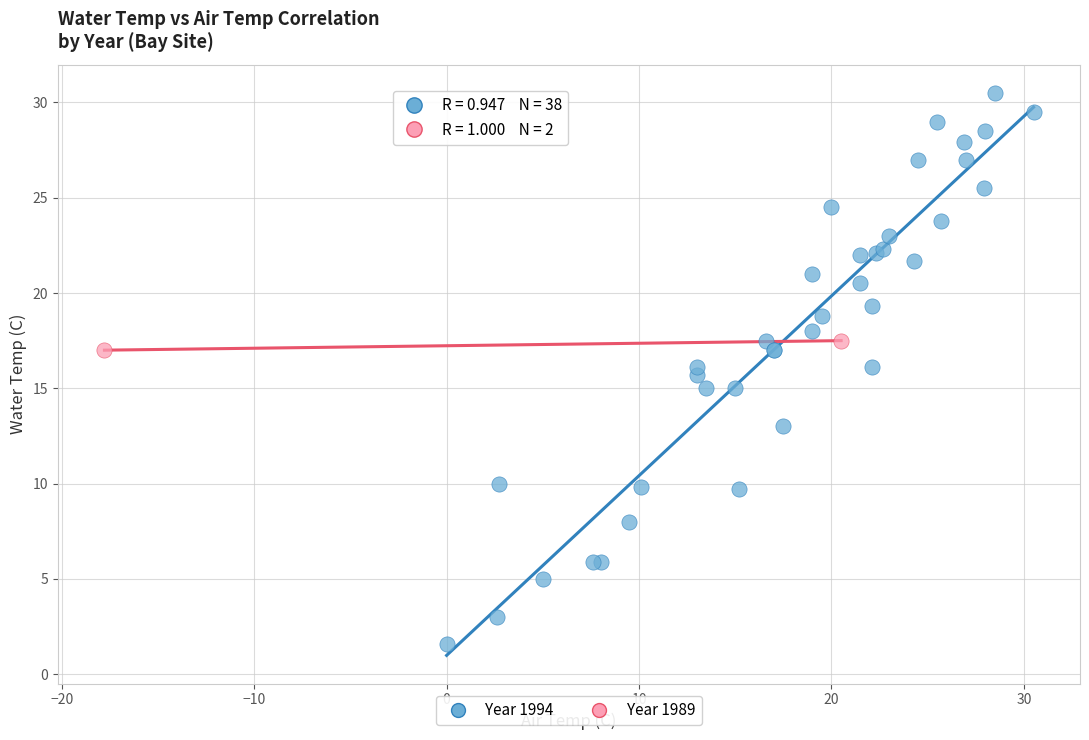

Which series has the largest Y range (max minus min)?

Year 1994